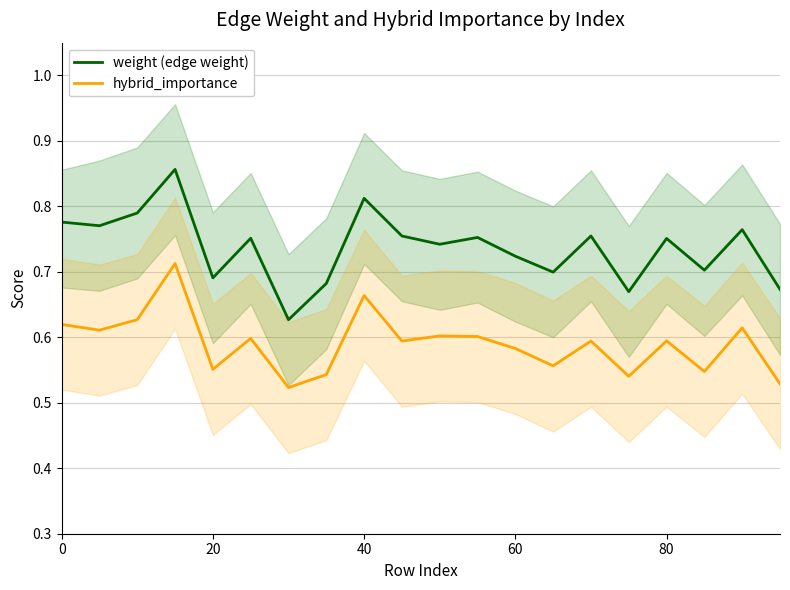

The hybrid_importance series shows 0.6 at 80. True or false?

True